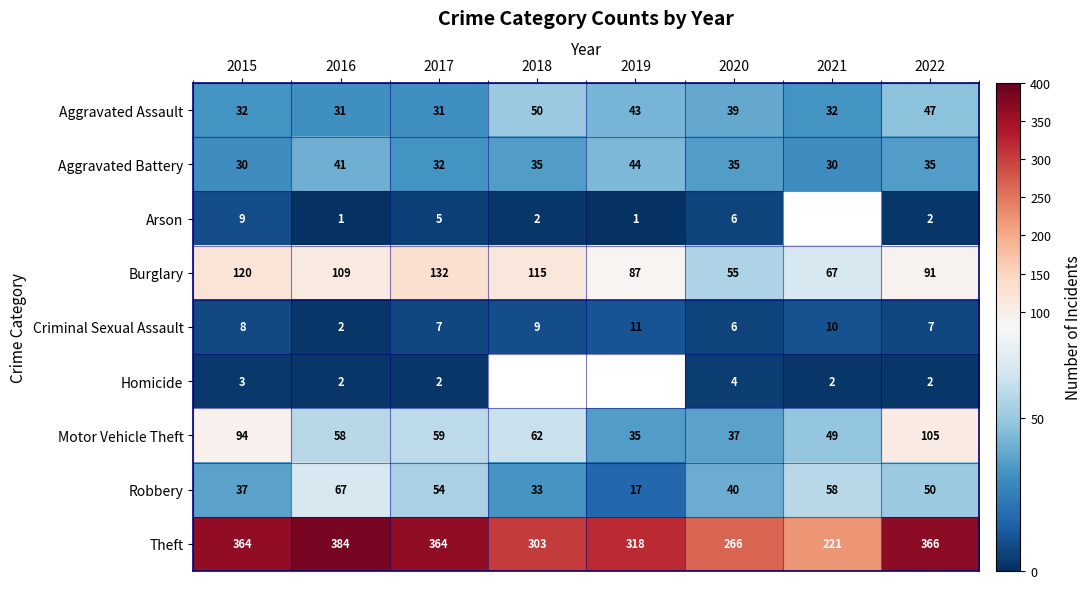

At how many categories does at least one series exceed 66?

8